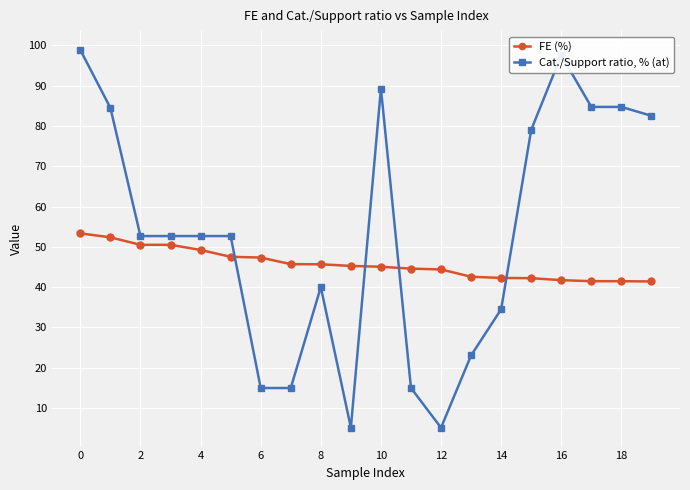

How many intersections are there between Cat./Support ratio, % (at) and FE (%)?

4